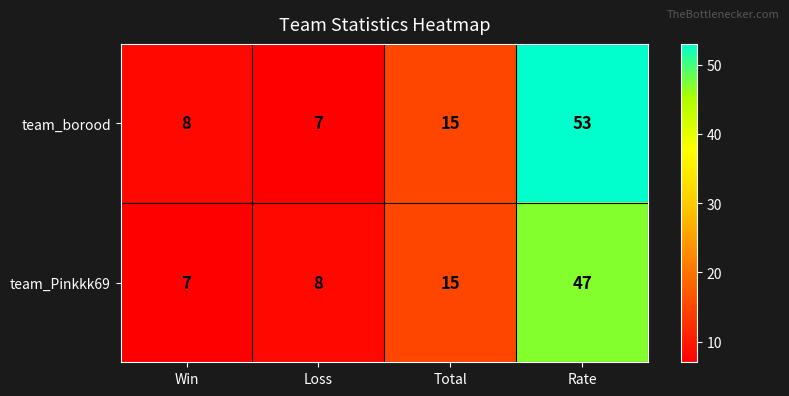

At which category is the sum across all series the highest?

Rate